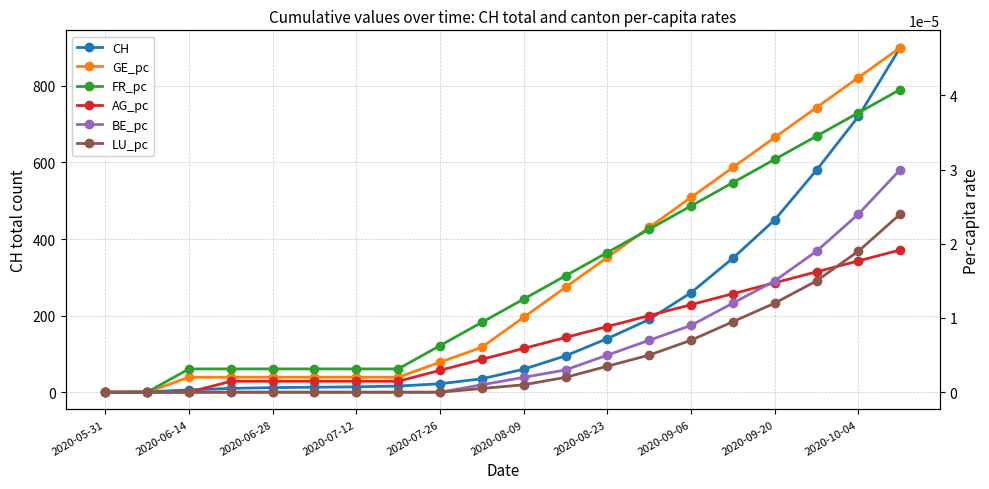

Which category has the lowest value in the GE_pc series?

2020-05-31